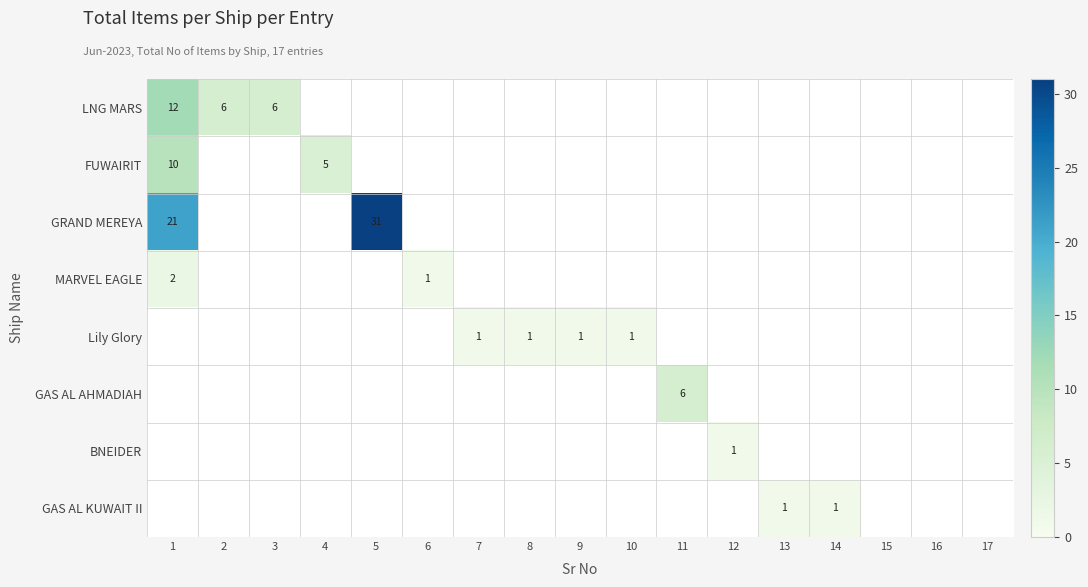

Is it true that Lily Glory equals 1 at 9?

True